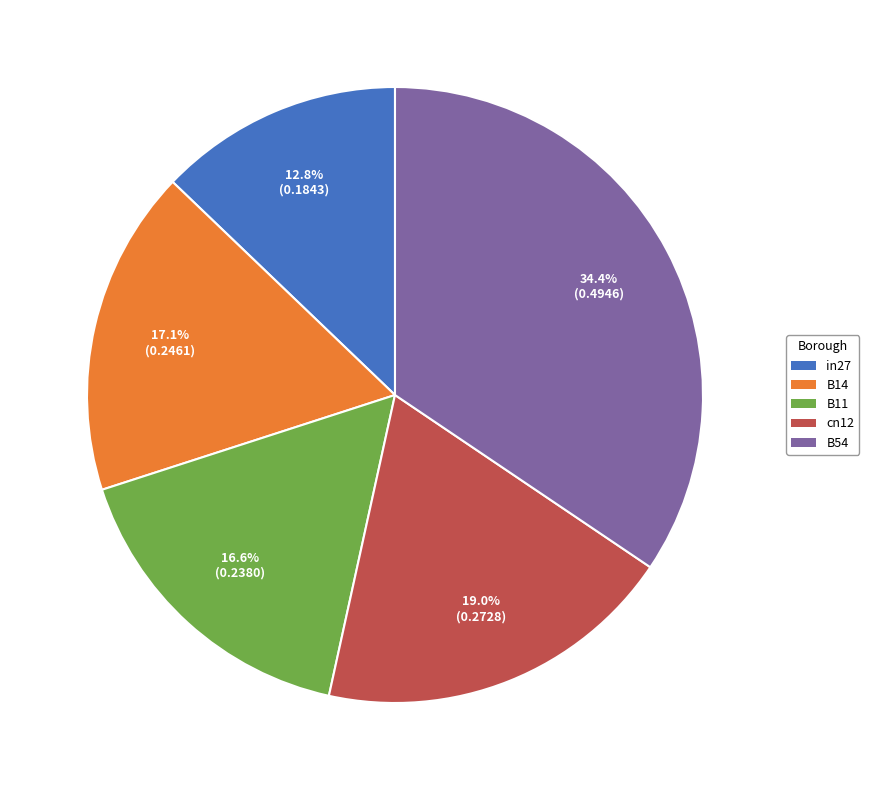

How many slices are in this pie chart?

5